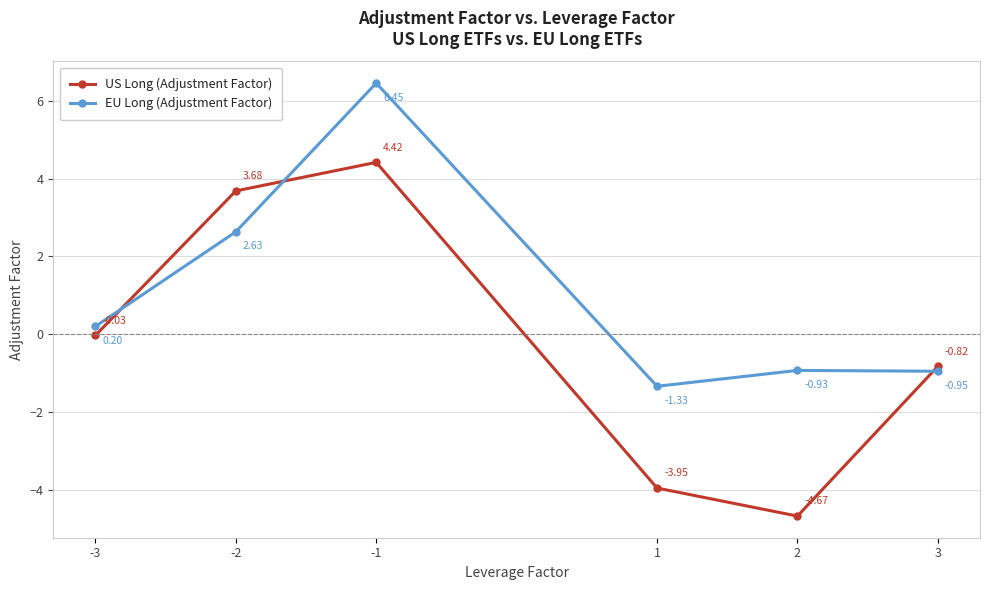

Between -2 and 3, which series saw the biggest shift?

US Long (Adjustment Factor)